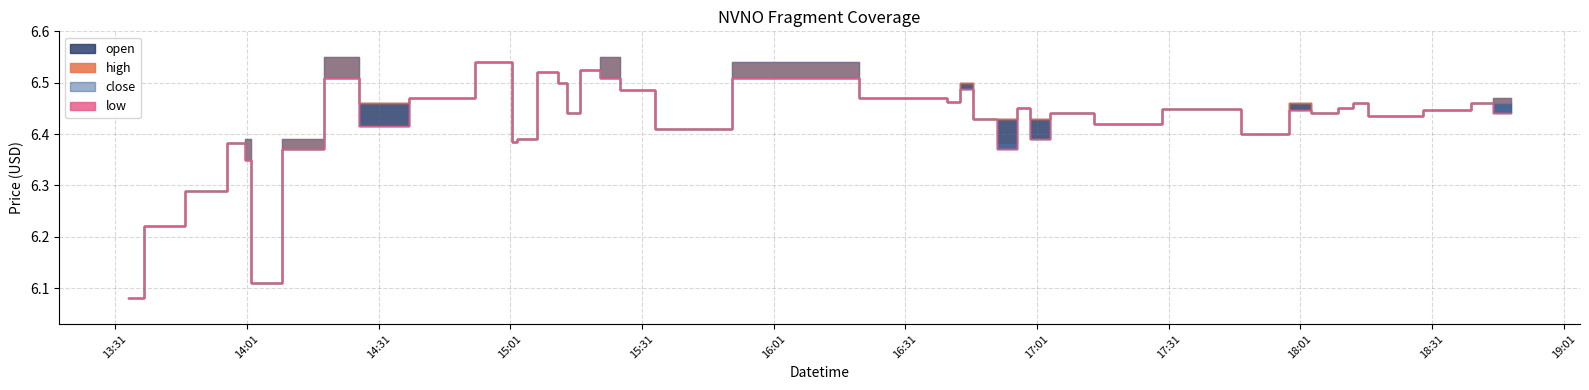

What is the label of the 21st point from the right?

2022-04-01 15:40:00